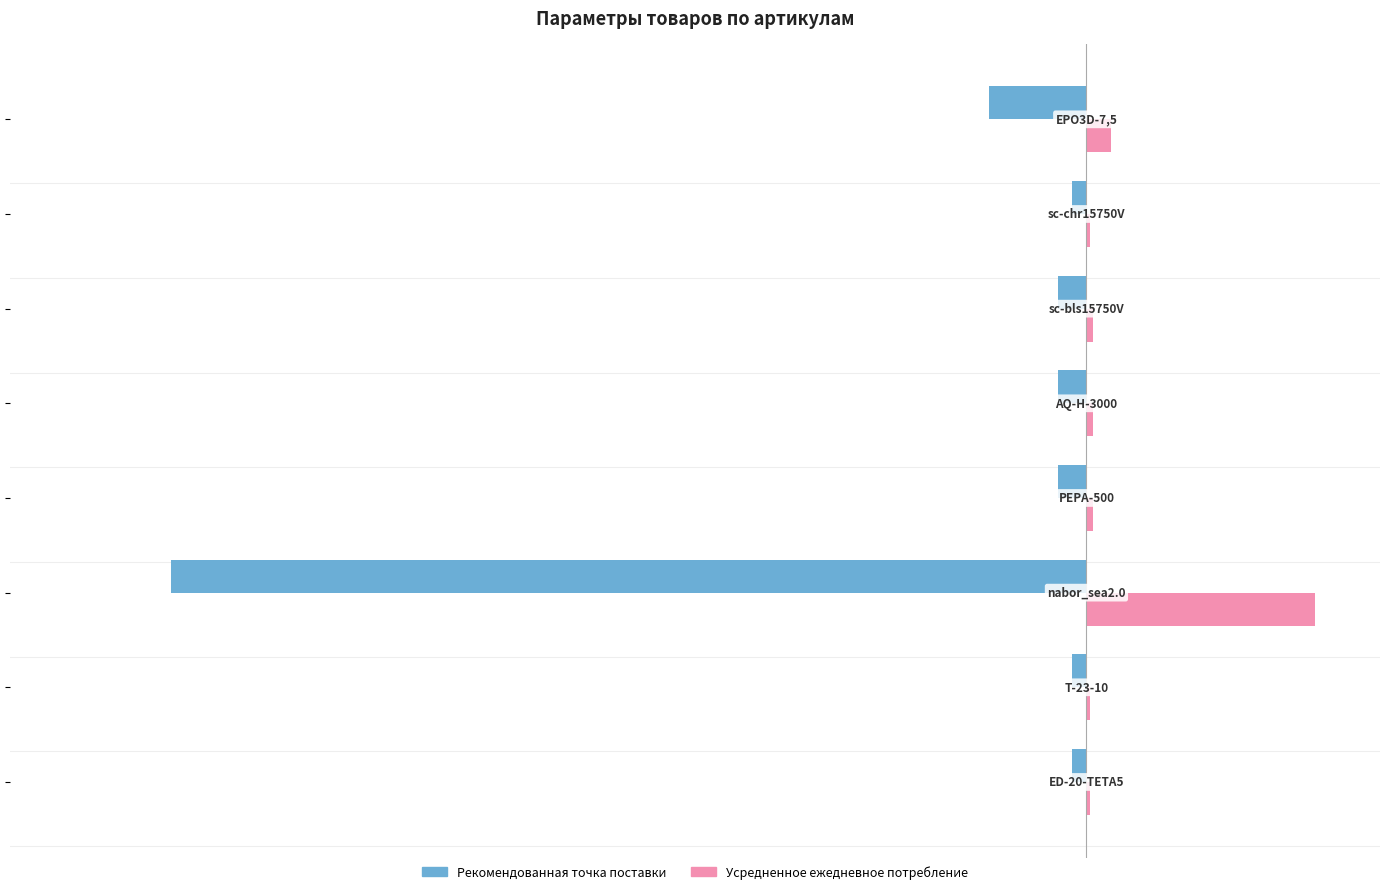

Which series has the largest total across all categories?

Усредненное ежедневное потребление